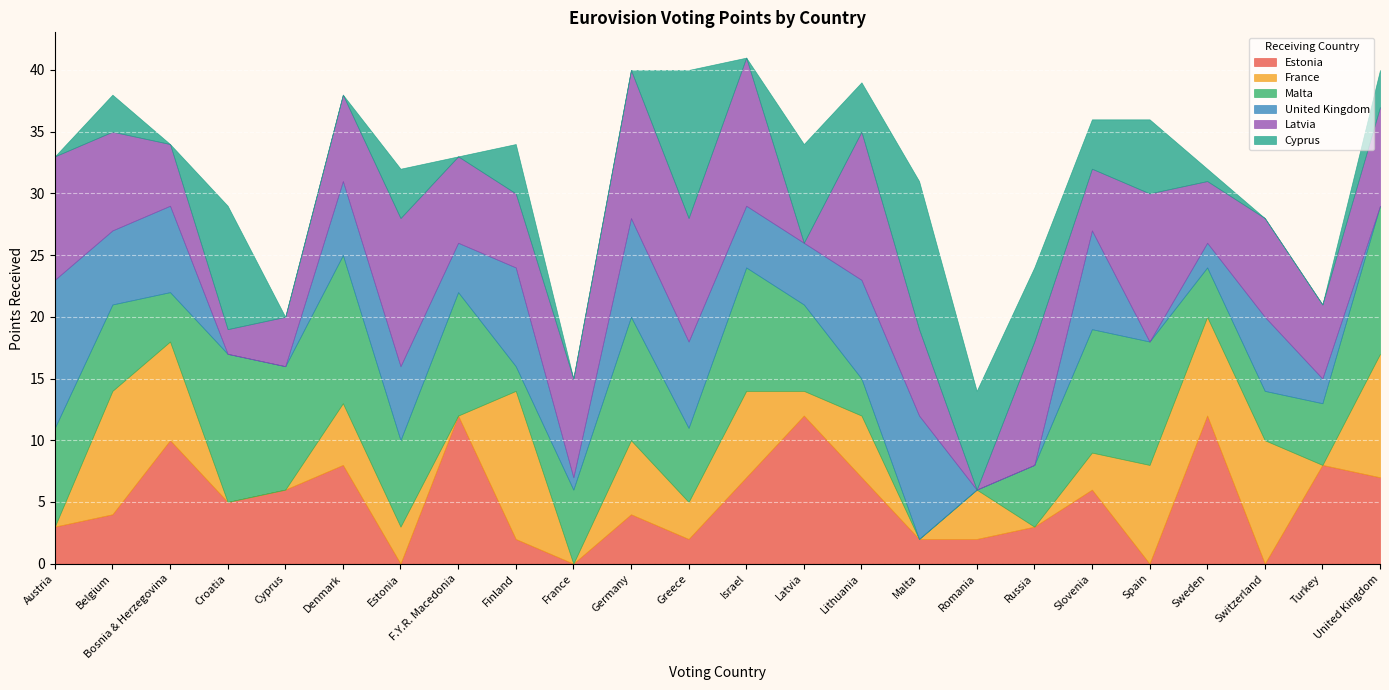

Which has a higher value, Lithuania or Belgium?

Lithuania